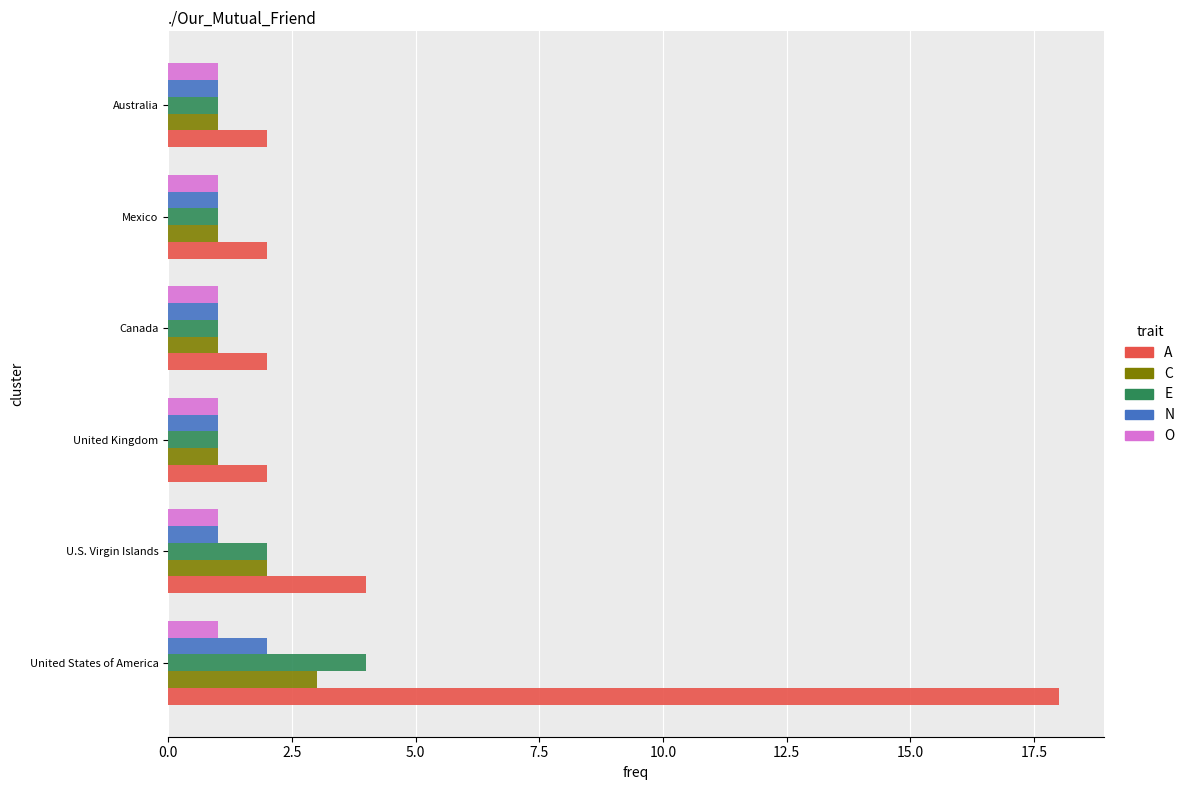

What is the sum of all E values?

10